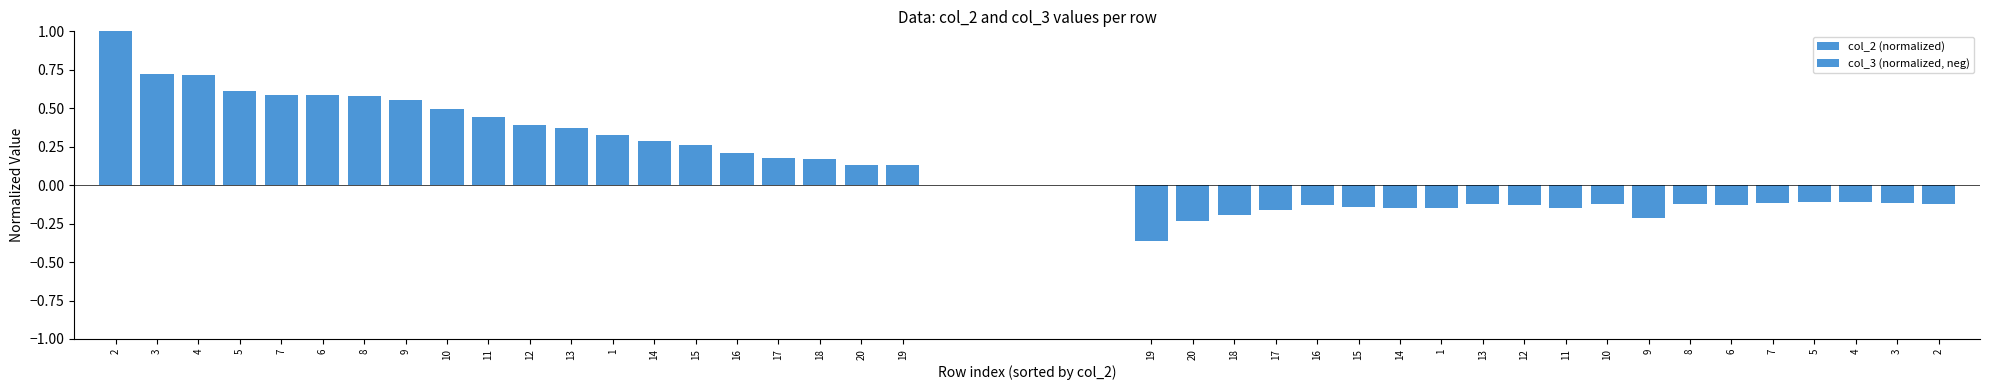

How many bars are there in each group?

2